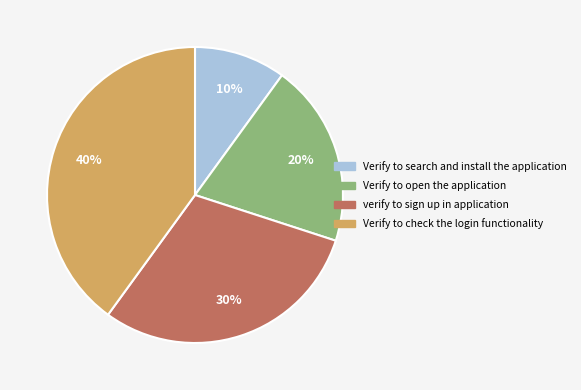

Which category has the smallest portion of the pie?

Verify to search and install the application